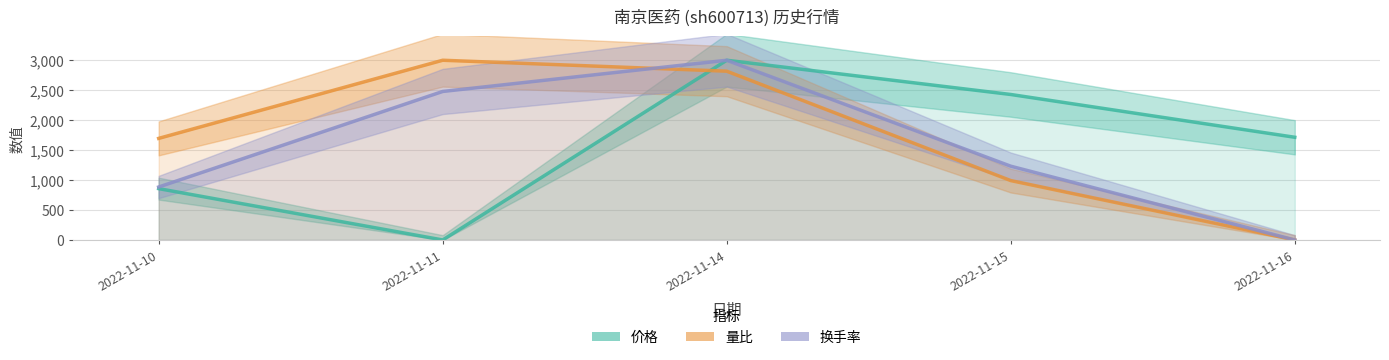

Rank the series by their average value, from lowest to highest.

换手率, 价格, 量比